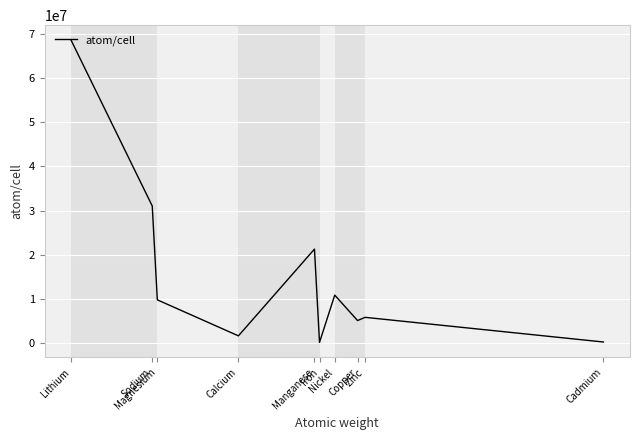

How many lines are shown in the chart?

1